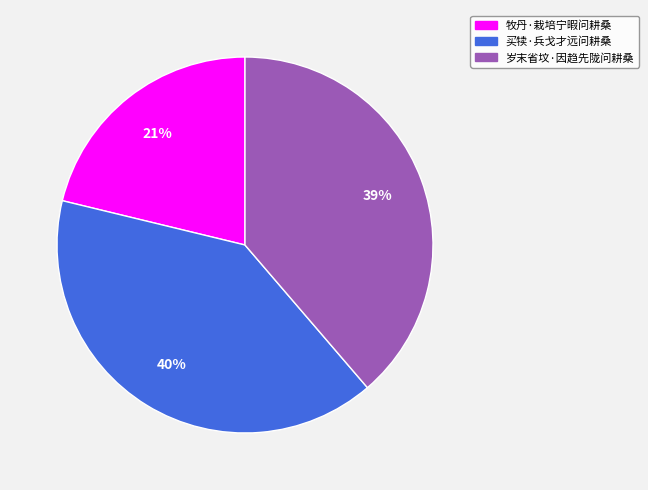

Is there any slice that represents more than half of the pie?

No